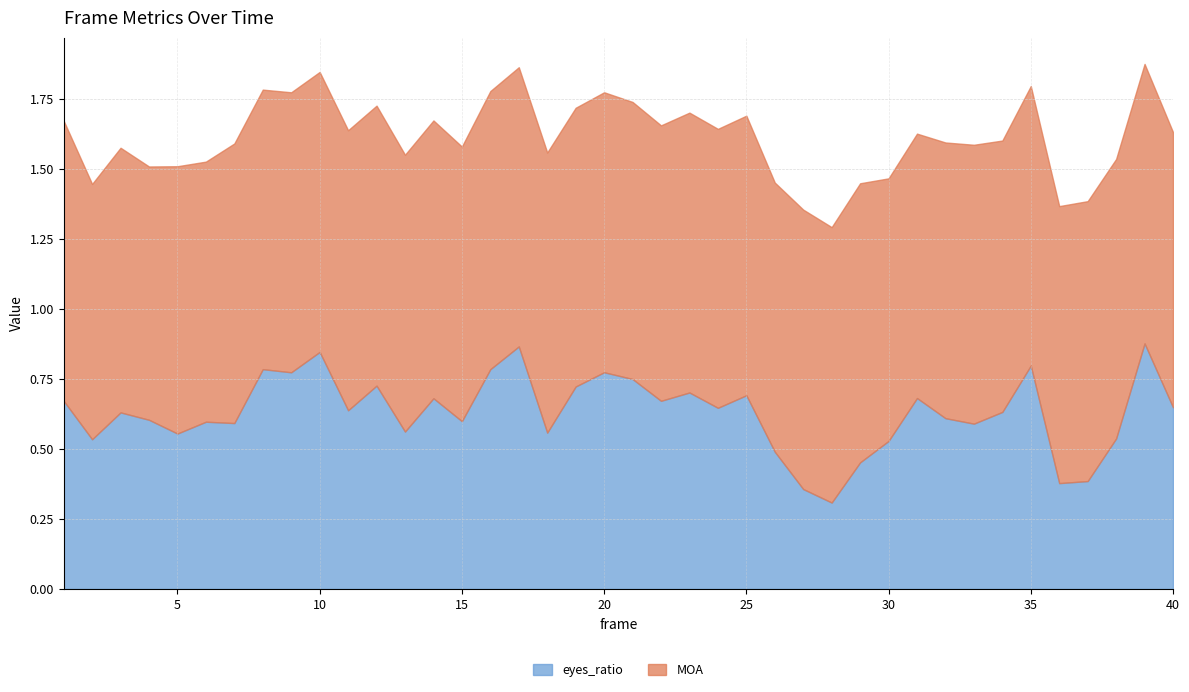

Reading left to right, extract all data points from this chart.

eyes_ratio: 0.7	0.5	0.6	0.6	0.6	0.6	0.6	0.8	0.8	0.8	0.6	0.7	0.6	0.7	0.6	0.8	0.9	0.6	0.7	0.8	0.7	0.7	0.7	0.6	0.7	0.5	0.4	0.3	0.5	0.5	0.7	0.6	0.6	0.6	0.8	0.4	0.4	0.5	0.9	0.6
MOA: 1.0	0.9	0.9	0.9	1.0	0.9	1.0	1.0	1.0	1.0	1.0	1.0	1.0	1.0	1.0	1.0	1.0	1.0	1.0	1.0	1.0	1.0	1.0	1.0	1.0	1.0	1.0	1.0	1.0	0.9	0.9	1.0	1.0	1.0	1.0	1.0	1.0	1.0	1.0	1.0